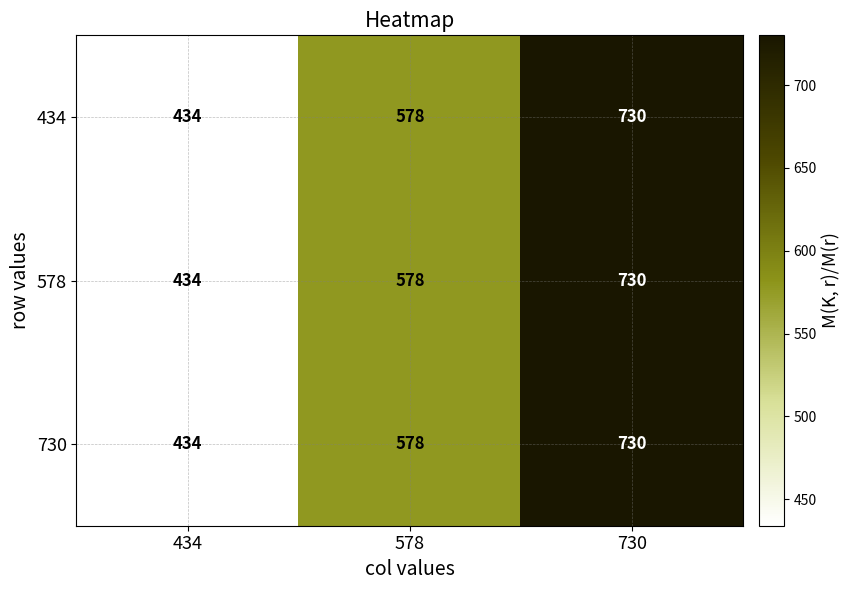

What value does the 578 series have at 578, to the nearest 10?

580